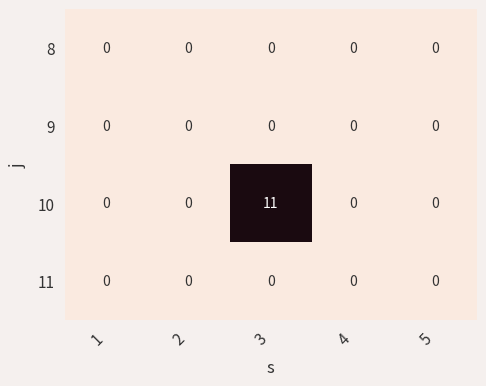

Which series has the largest total across all categories?

10